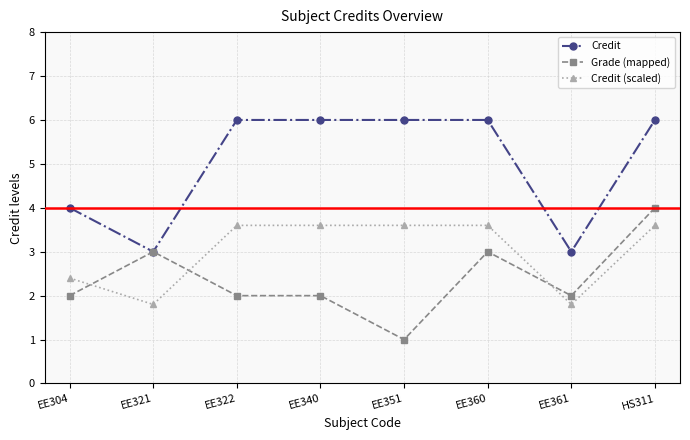

What is the average value of the Grade (mapped) series?

2.4